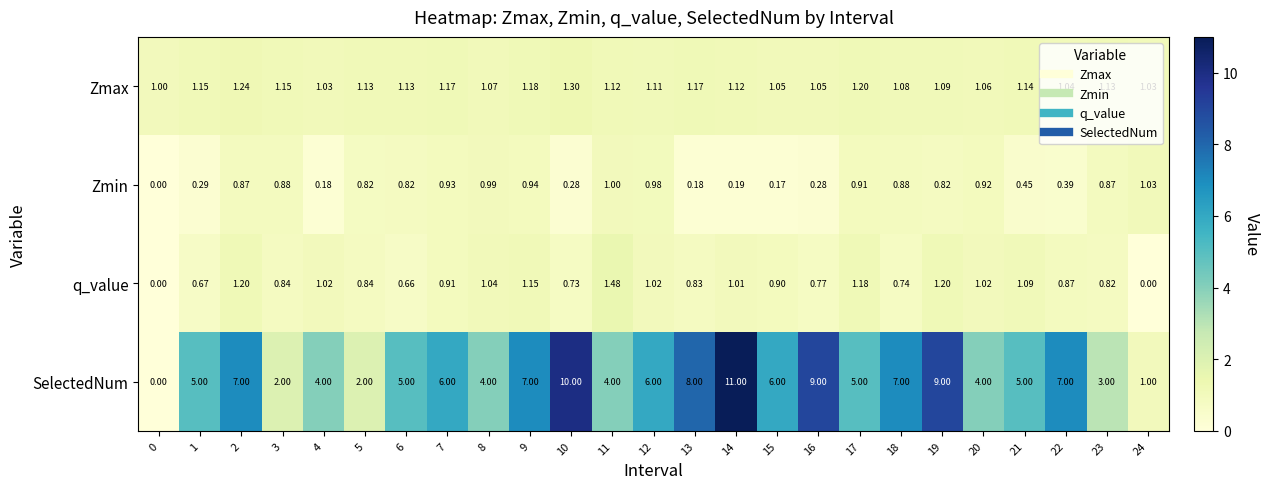

What is the total value across all series at 18?

9.7